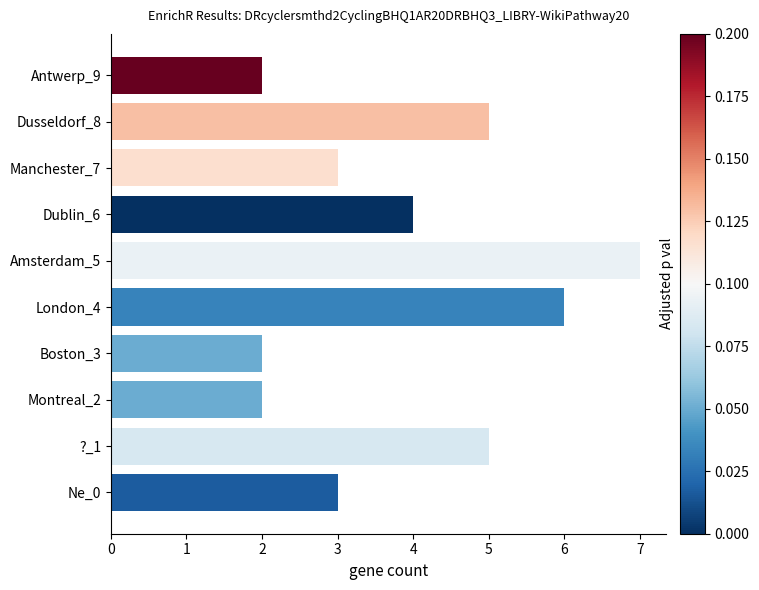

How many values are below 4?

5